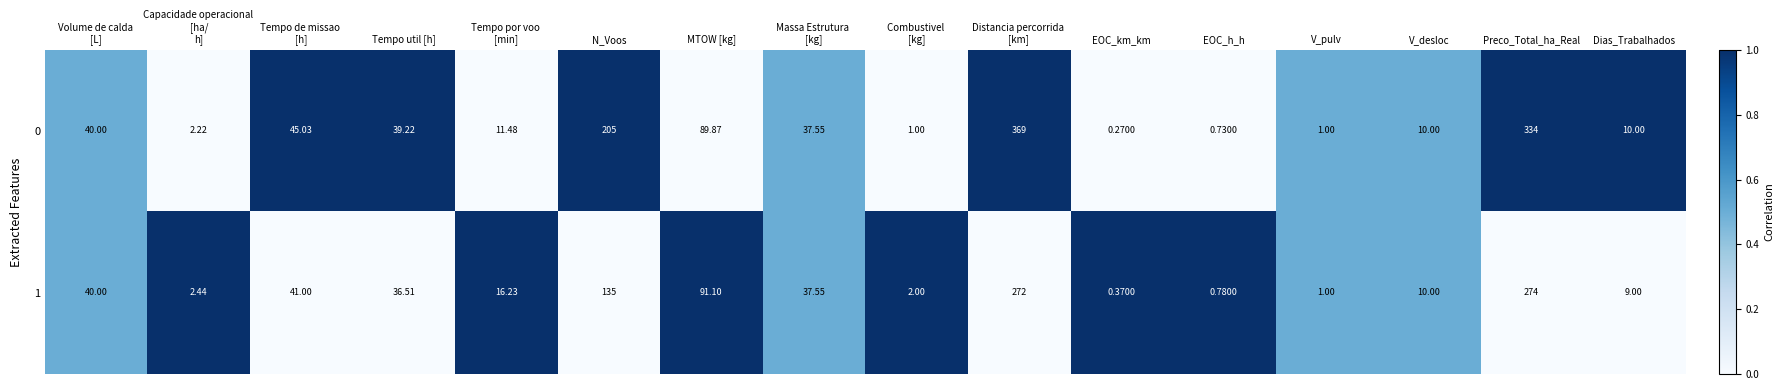

Which category has the lowest value in the 1 series?

EOC_km_km